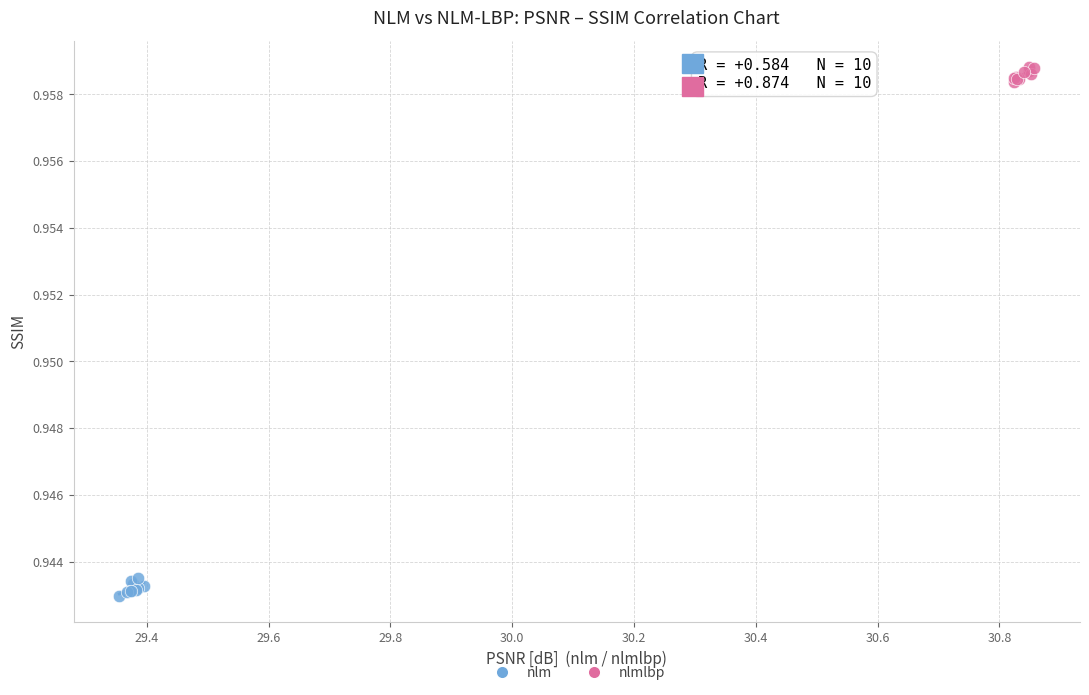

Which series reaches the minimum Y coordinate?

nlm